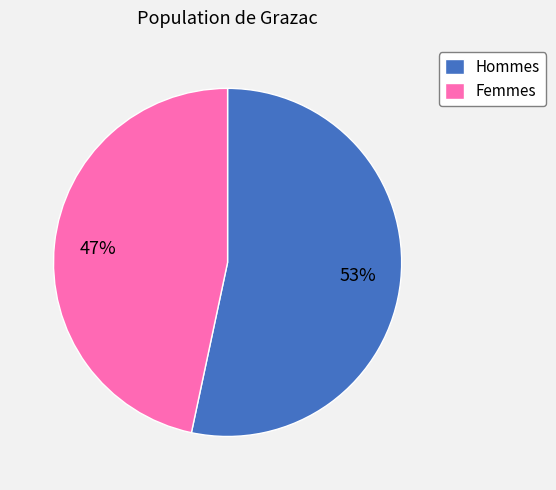

Approximately how many times larger is the value at Femmes compared to Hommes?

0.9